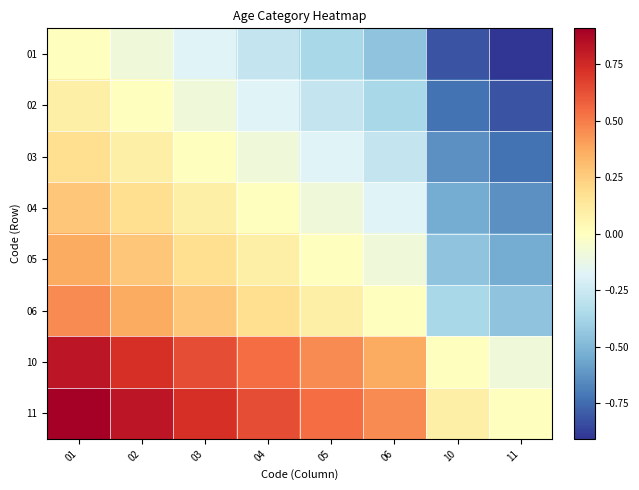

Which series has the largest total across all categories?

11